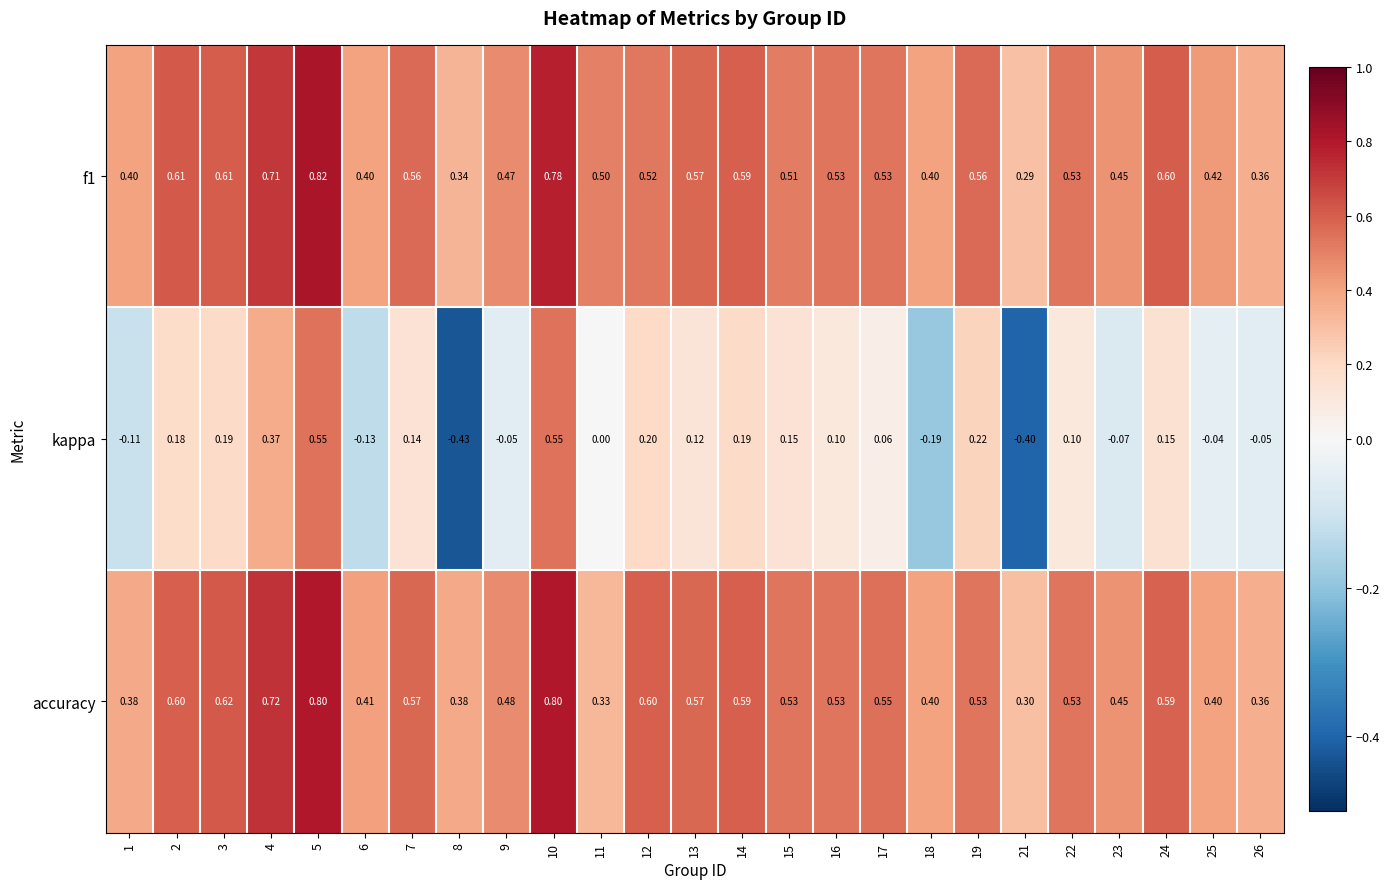

Which series has the largest range (max minus min)?

kappa